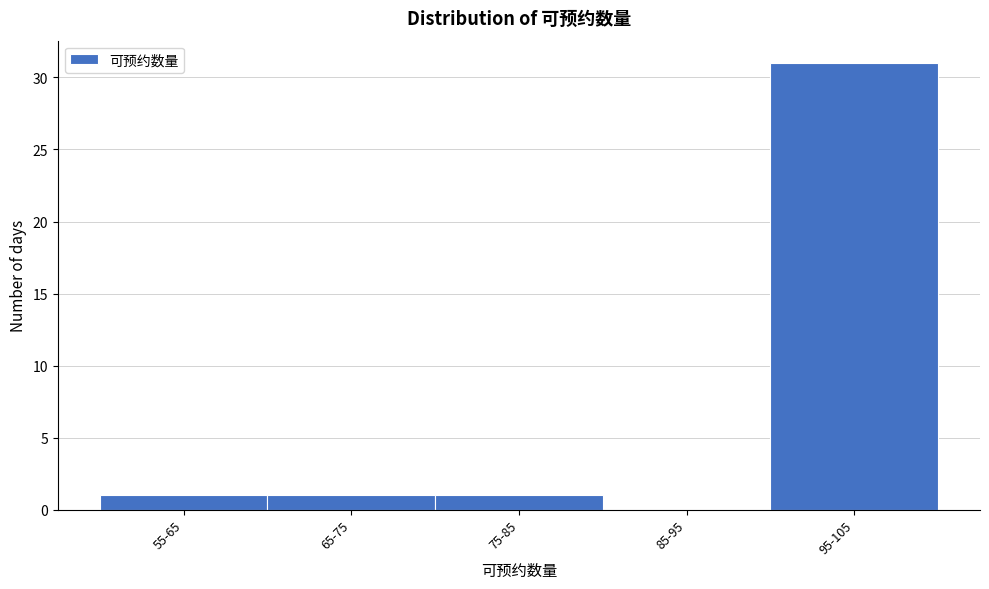

Reading left to right, extract all data points from this chart.

55-65=1	65-75=1	75-85=1	85-95=0	95-105=31